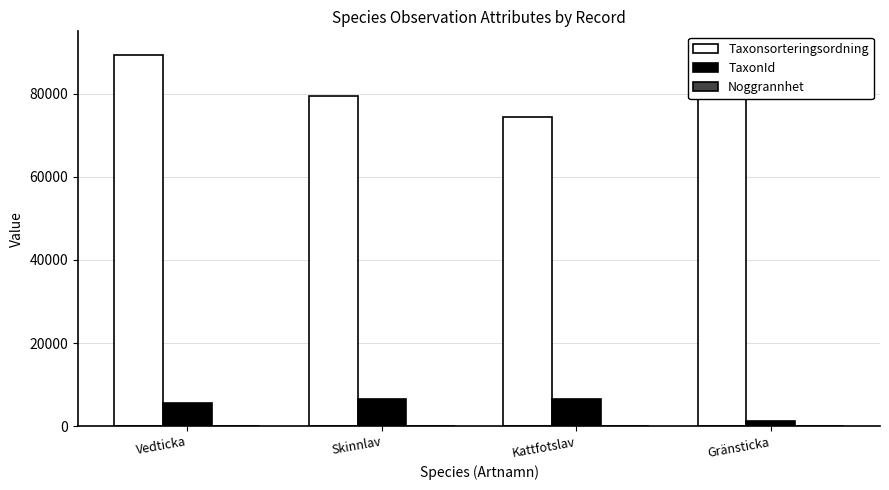

At how many categories does at least one series exceed 33793?

4